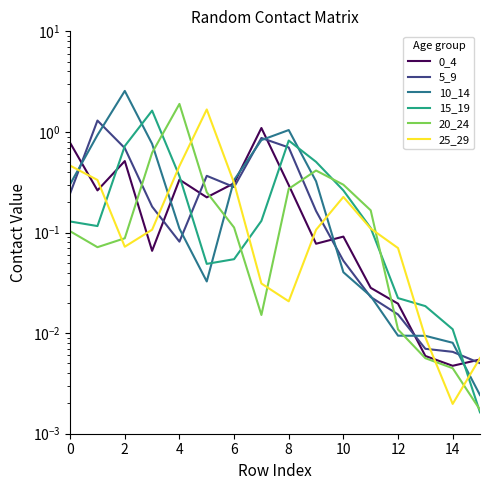

Which category has the lowest value in the 0_4 series?

14